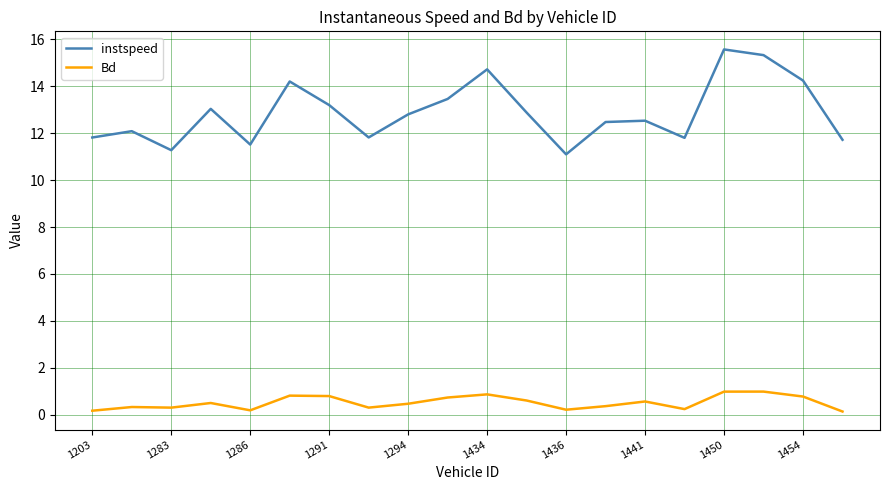

True or false: Bd and instspeed intersect in this chart.

False